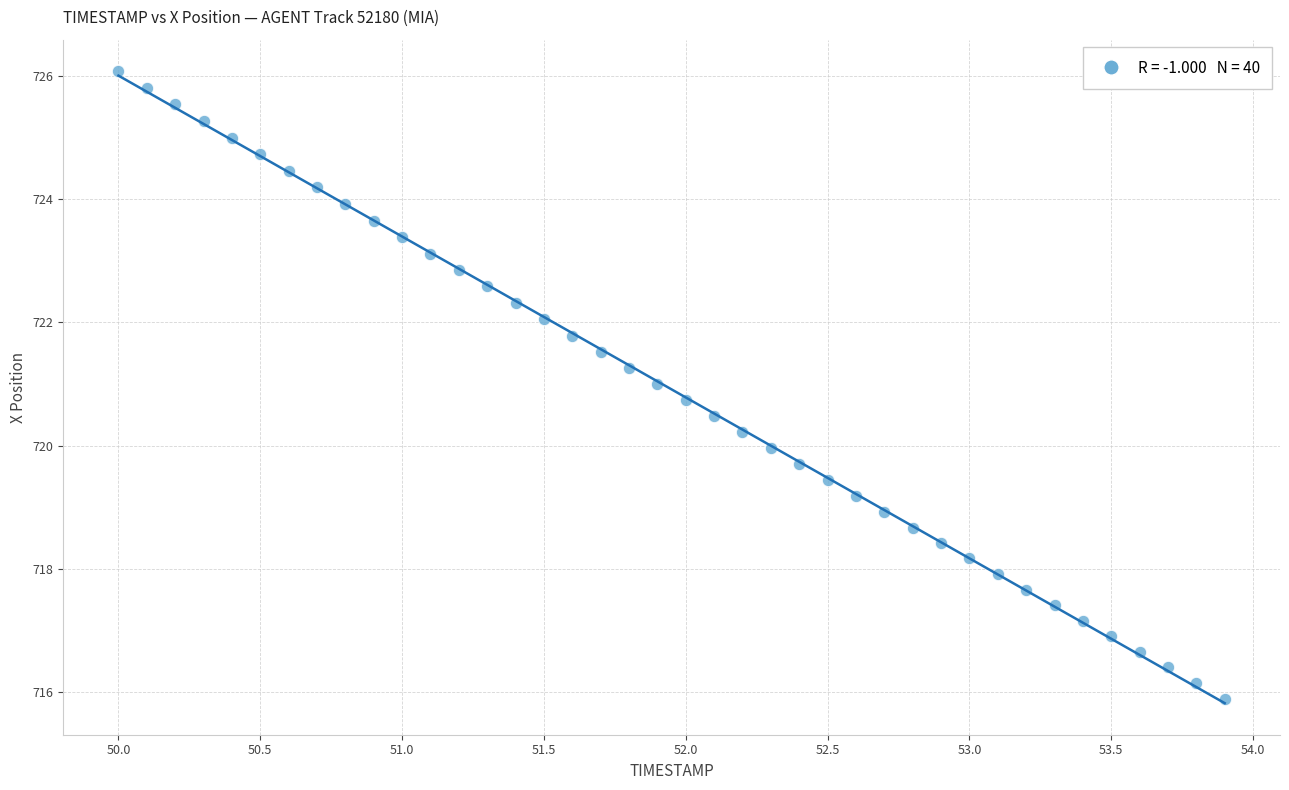

What is the range of X values (max minus min)?

3.9